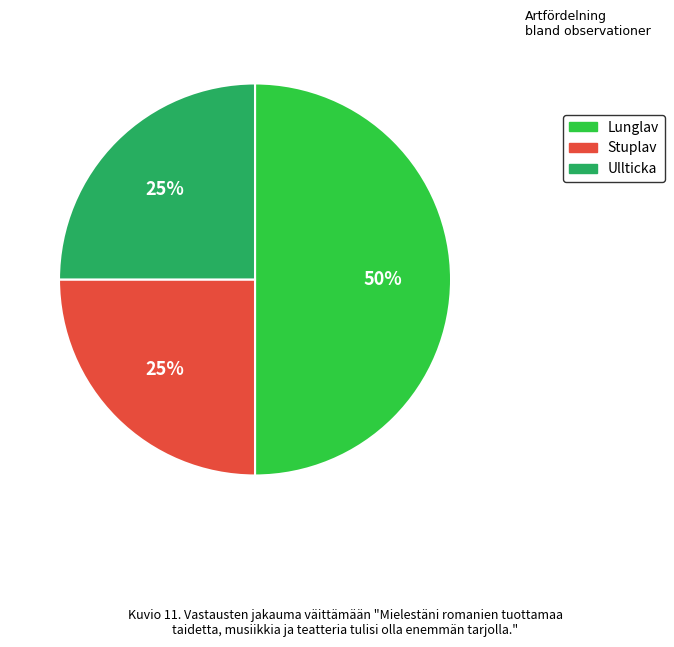

Count the number of slices in the pie.

3